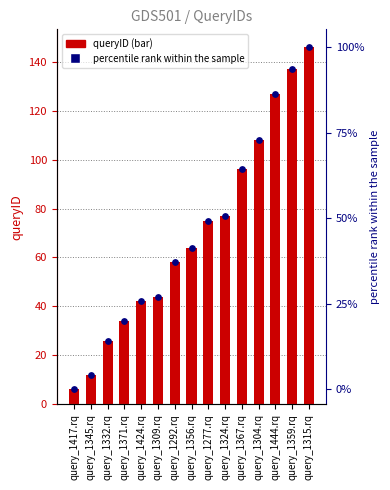

Which series has the largest Y range (max minus min)?

queryID